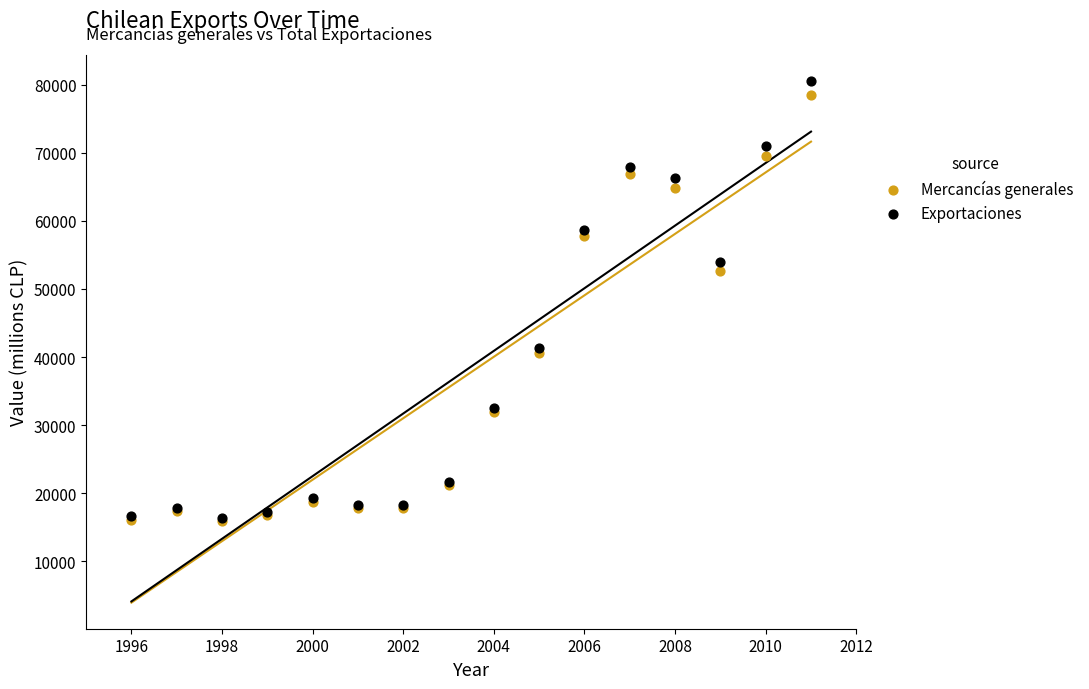

Across all series, what Y value is closest to 48249?

52689